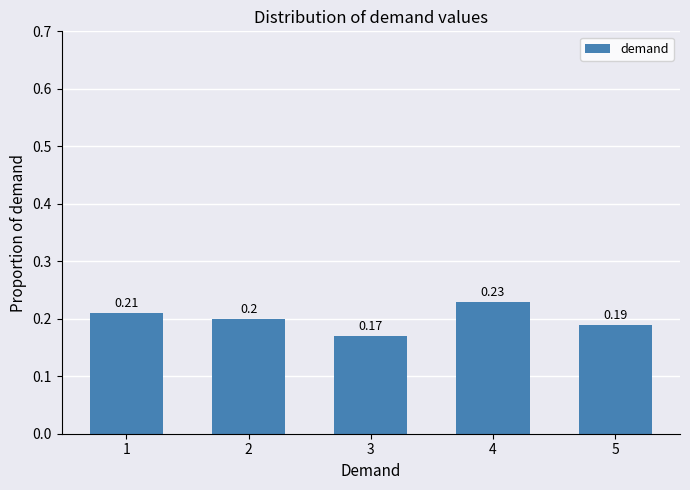

What is the value of the 1st bar from the left?

0.2